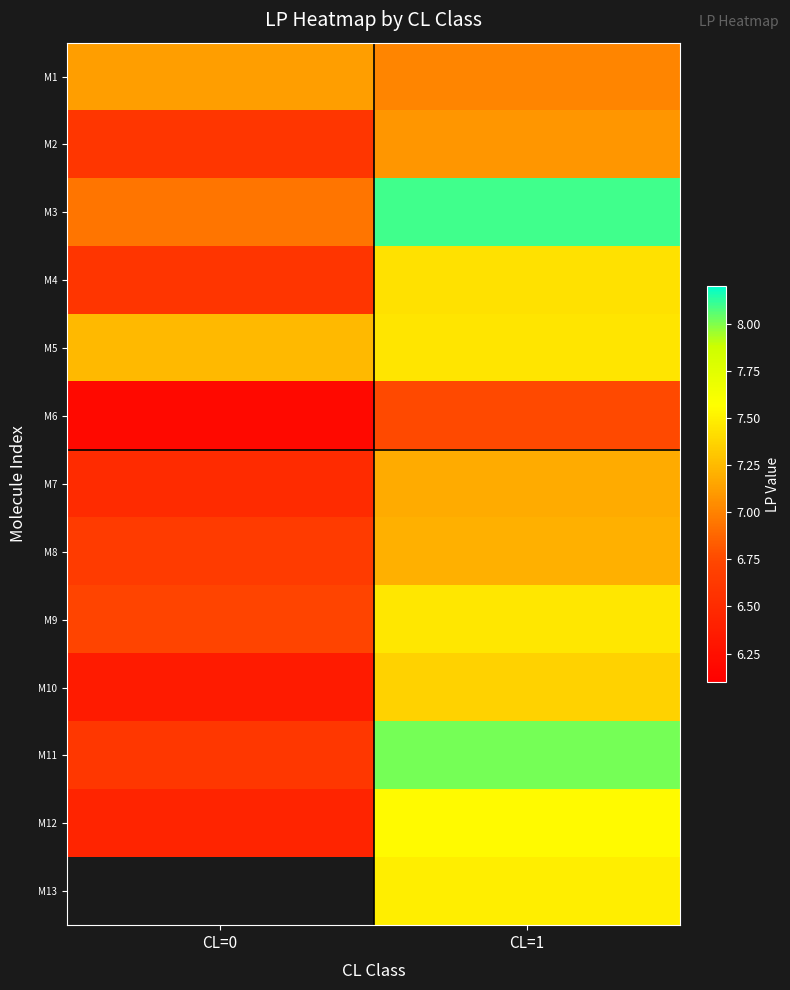

Count the number of categories in the chart.

2